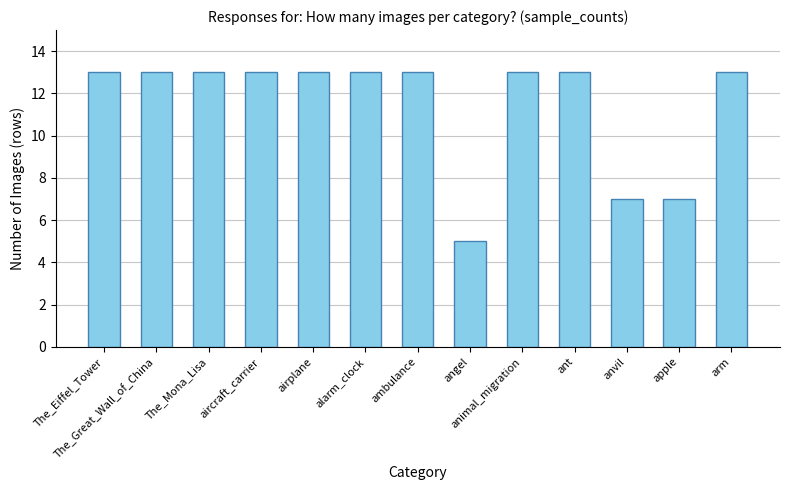

How many series are shown in this chart?

1